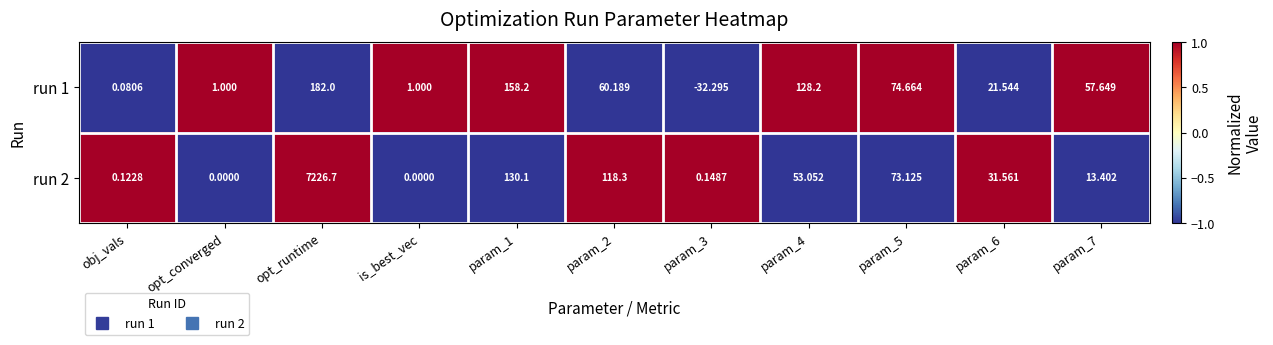

At which category is the sum across all series the highest?

opt_runtime